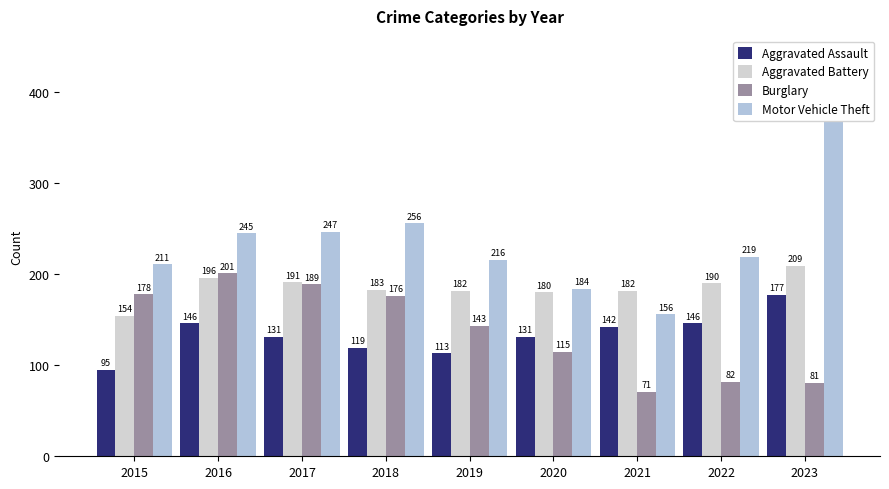

Which series has the largest range (max minus min)?

Motor Vehicle Theft